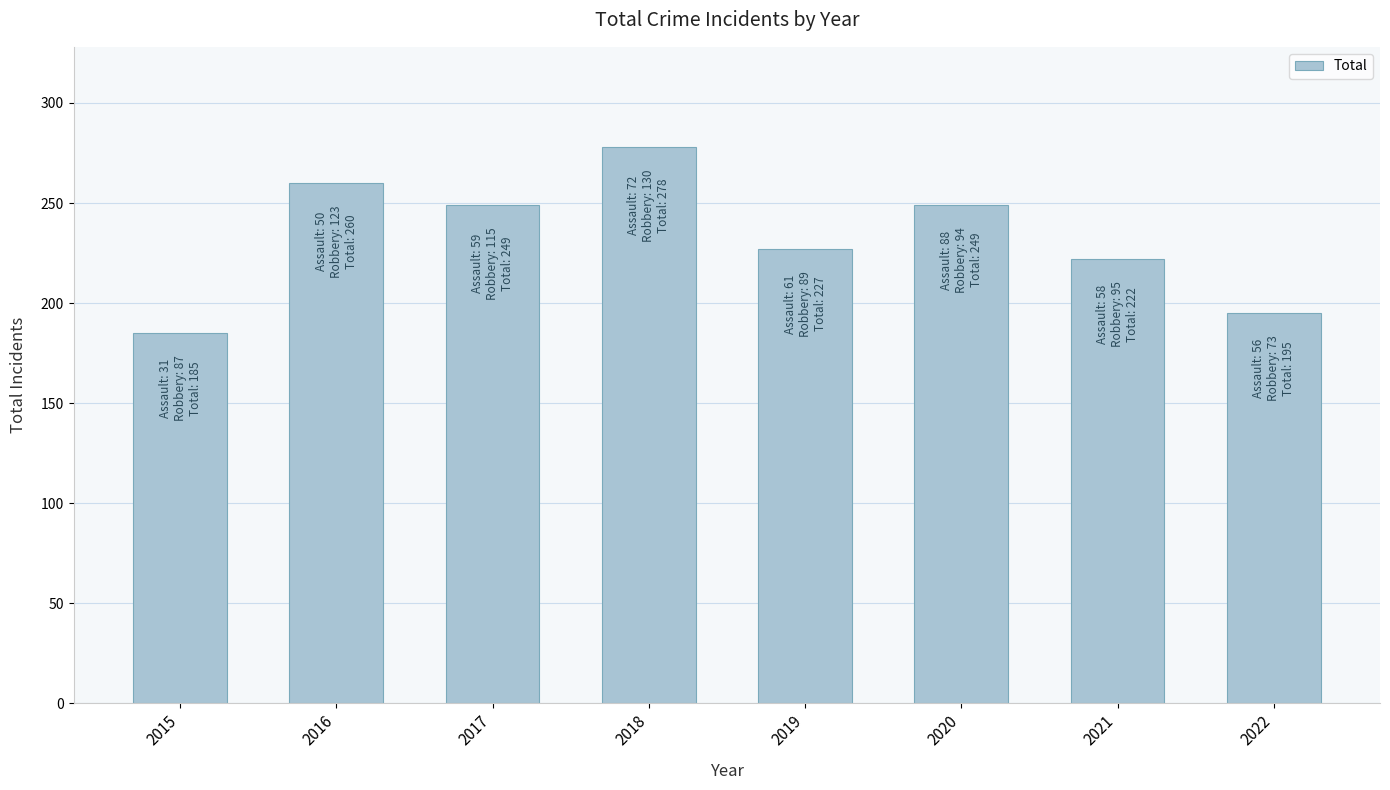

Reading left to right, what are all the values shown in this chart?

2015=185	2016=260	2017=249	2018=278	2019=227	2020=249	2021=222	2022=195